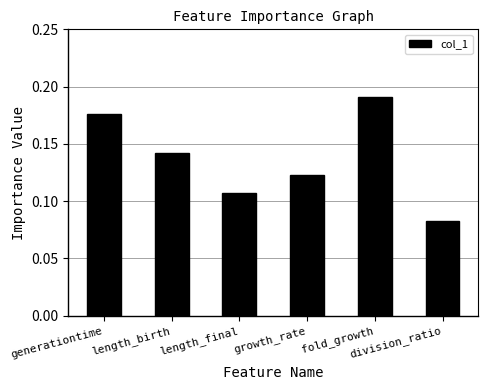

How many categories are shown in the chart?

6